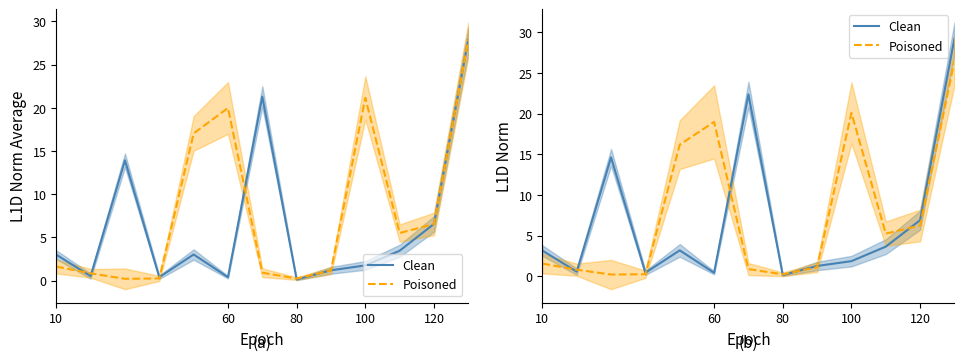

Count the number of categories in the chart.

13